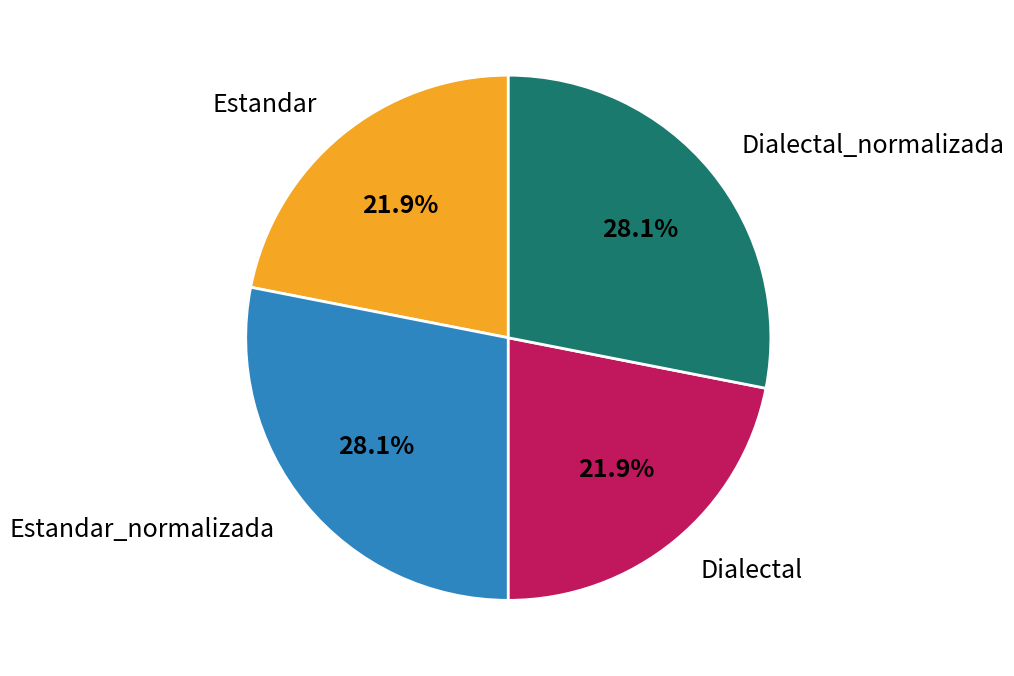

Approximately how many times larger is the value at Estandar_normalizada compared to Dialectal?

1.3